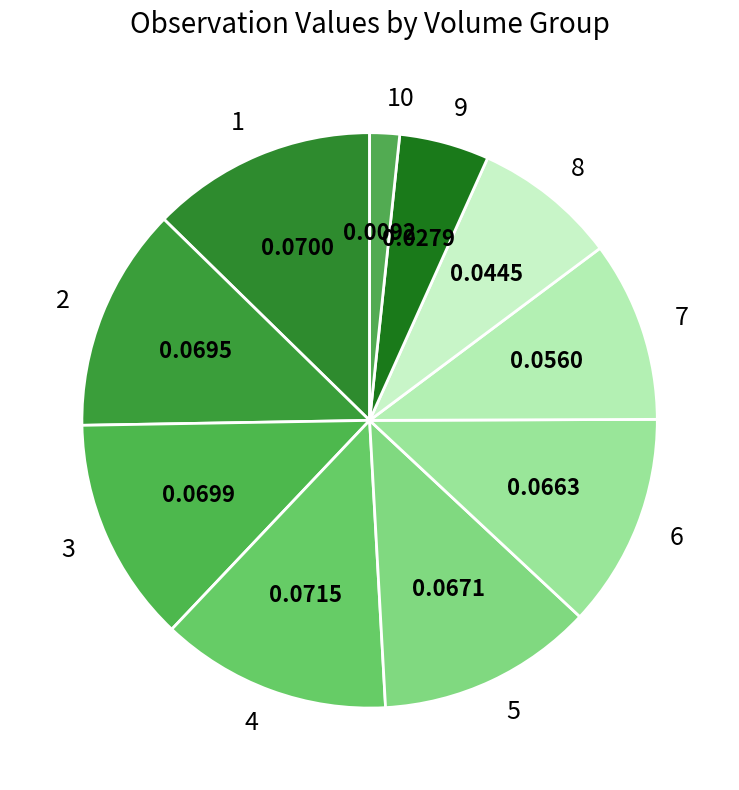

What is the smallest slice in the pie chart?

10